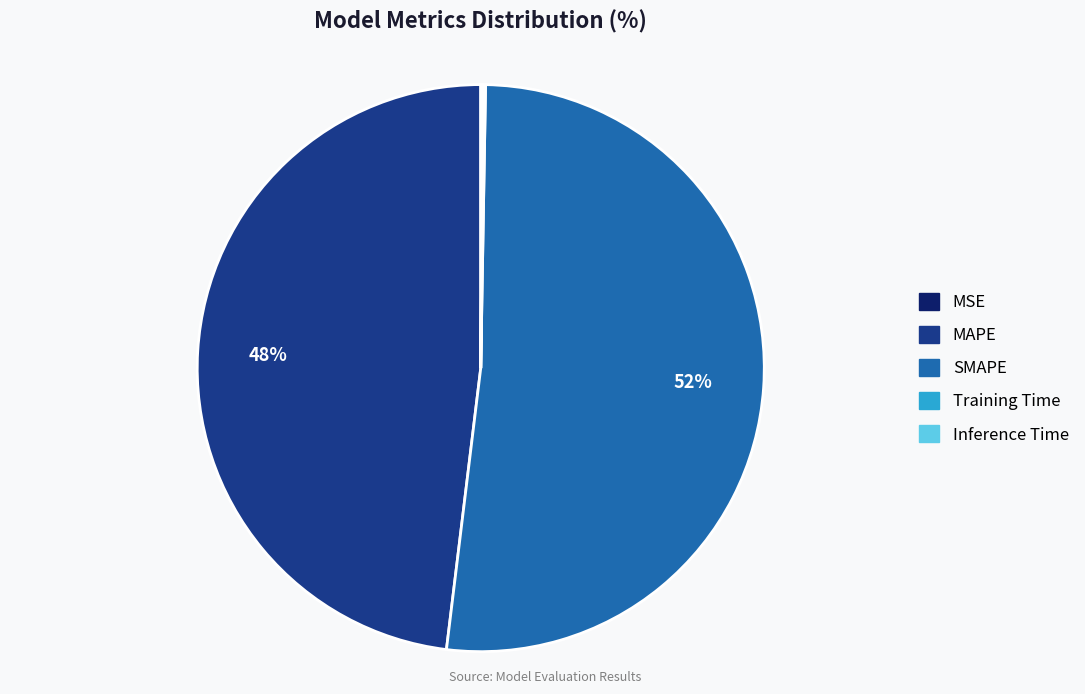

What is the largest slice in the pie chart?

SMAPE